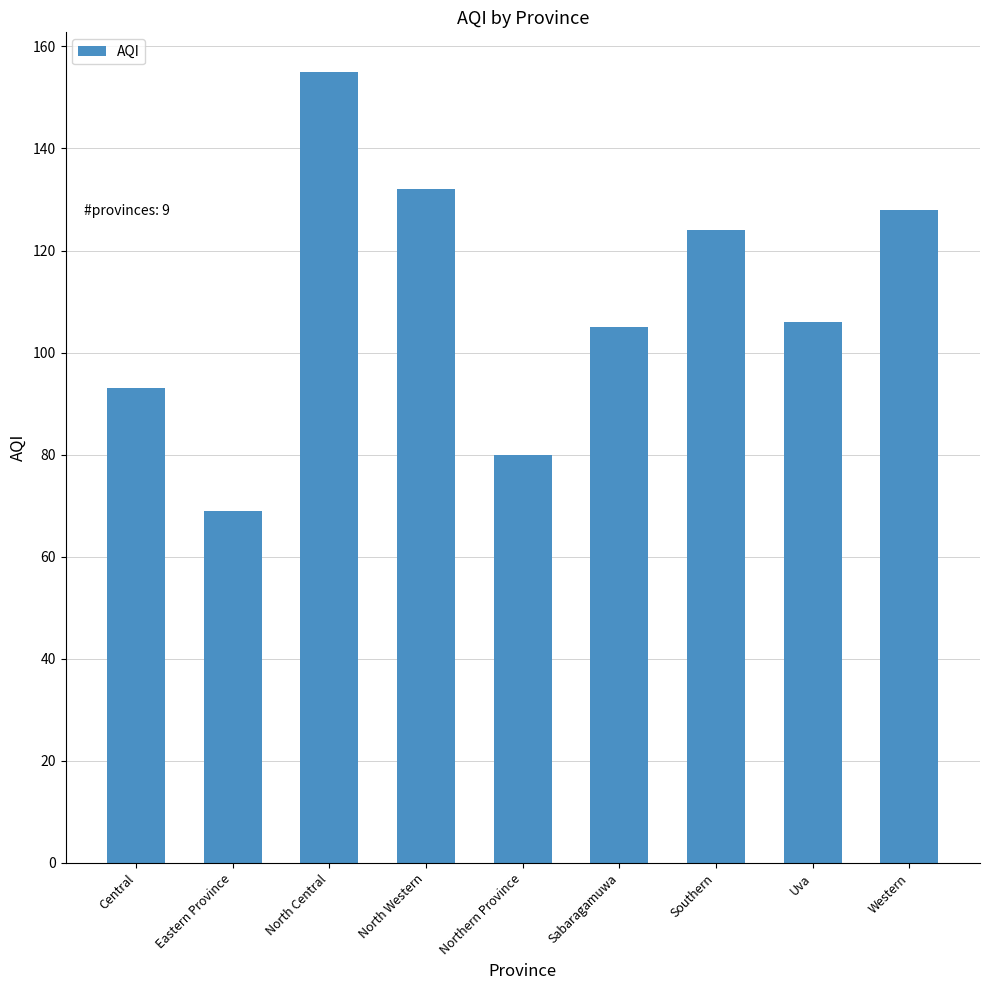

Reading left to right, extract all data points from this chart.

Central=93	Eastern Province=69	North Central=155	North Western=132	Northern Province=80	Sabaragamuwa=105	Southern=124	Uva=106	Western=128